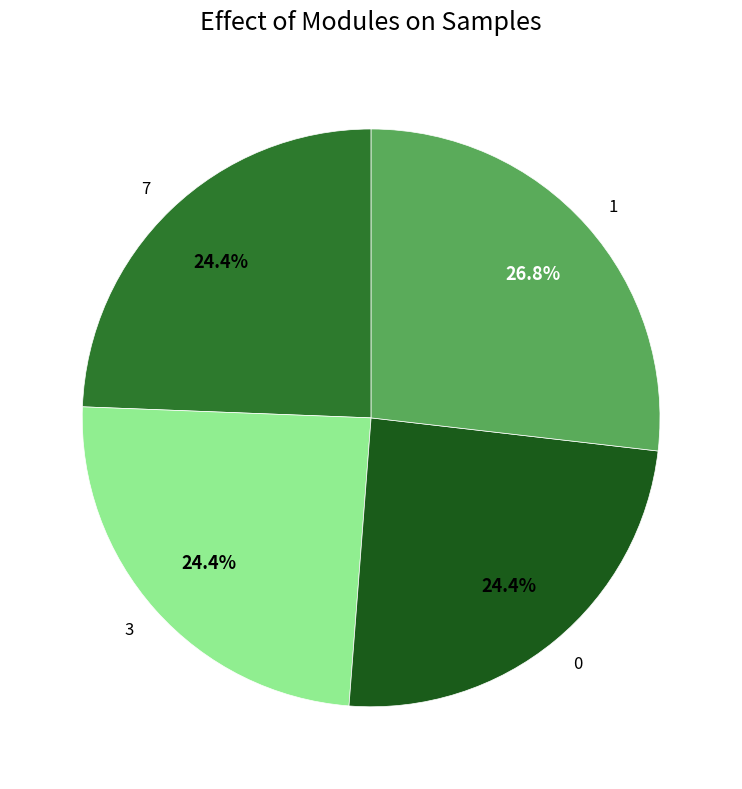

What is the largest slice in the pie chart?

1